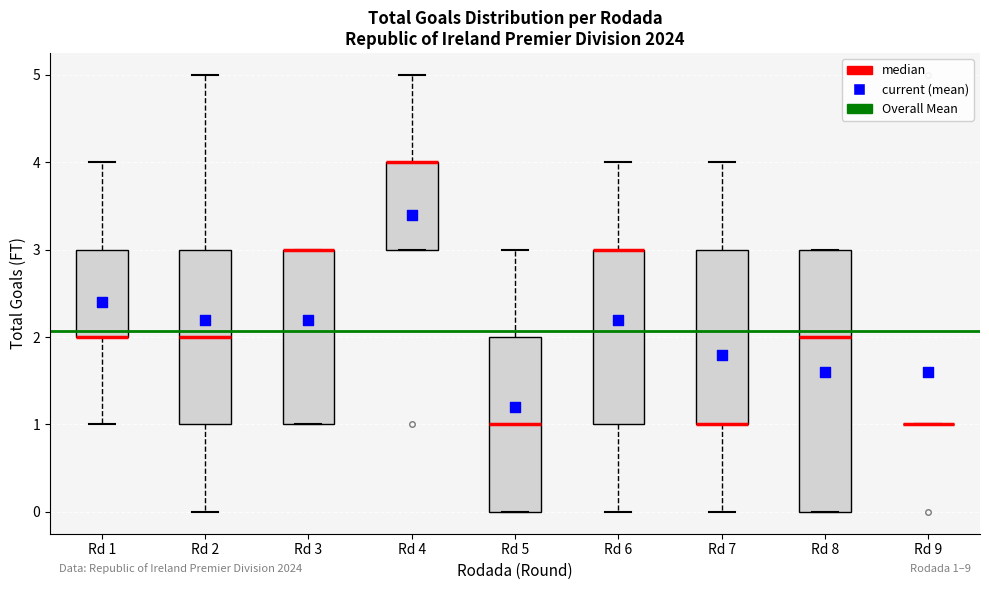

Which box is the tallest, from its lower edge to its upper edge?

Rd 8